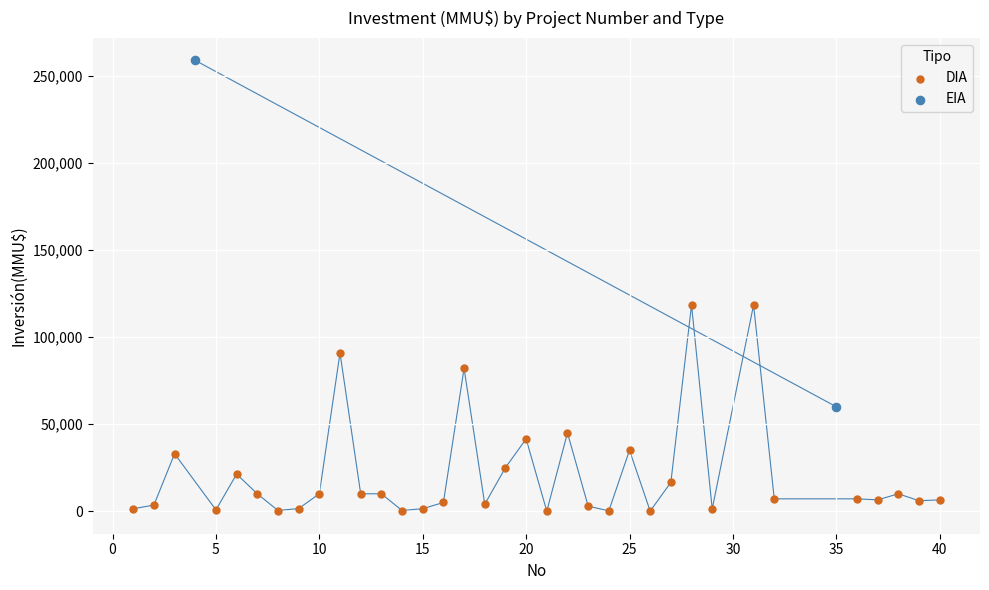

What are all the series names shown in the legend?

DIA, EIA